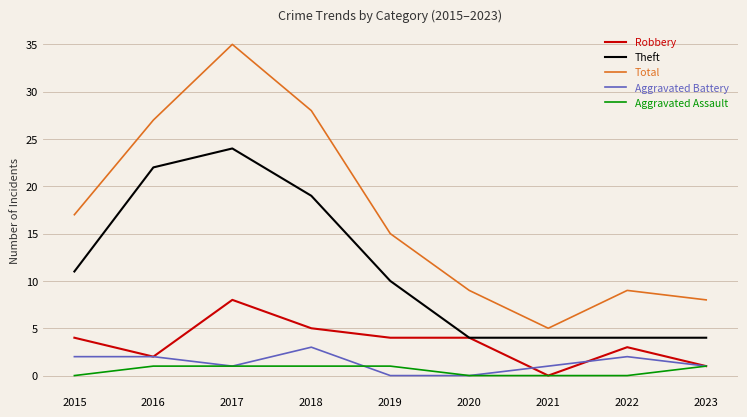

At which label is Total closest to 20?

2015